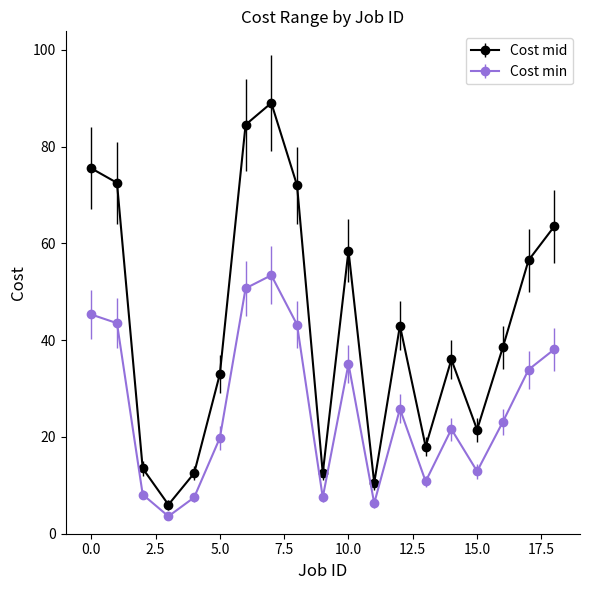

What is the difference between the maximum and second lowest values in the Cost min series?

47.1